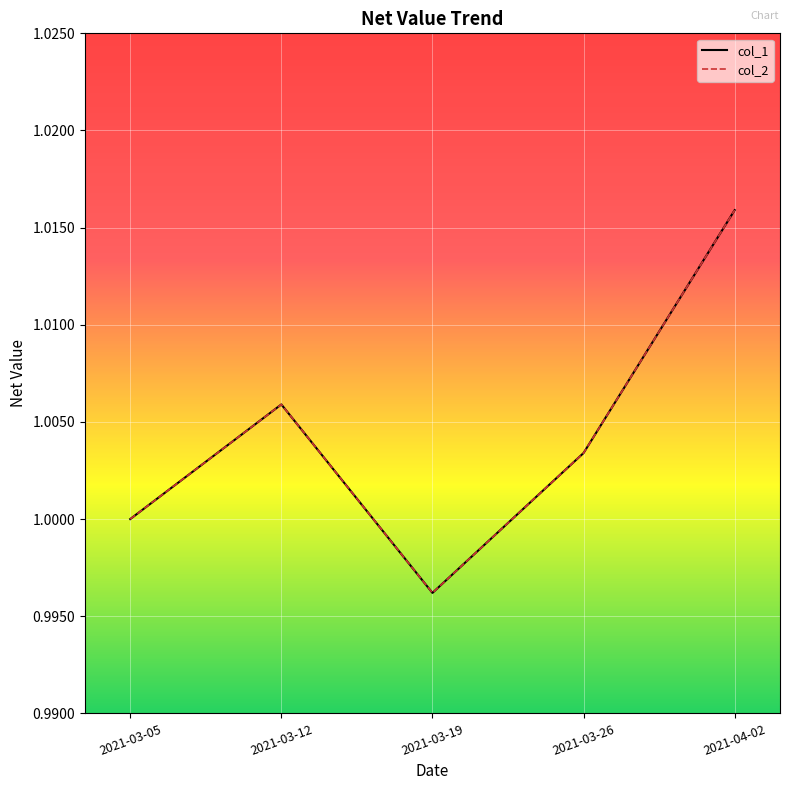

True or false: col_2 has more than 2 interior local peaks.

False